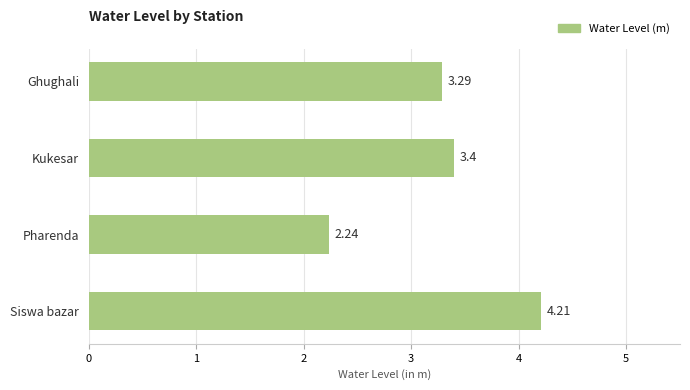

Which category has the highest value across all series?

Siswa bazar